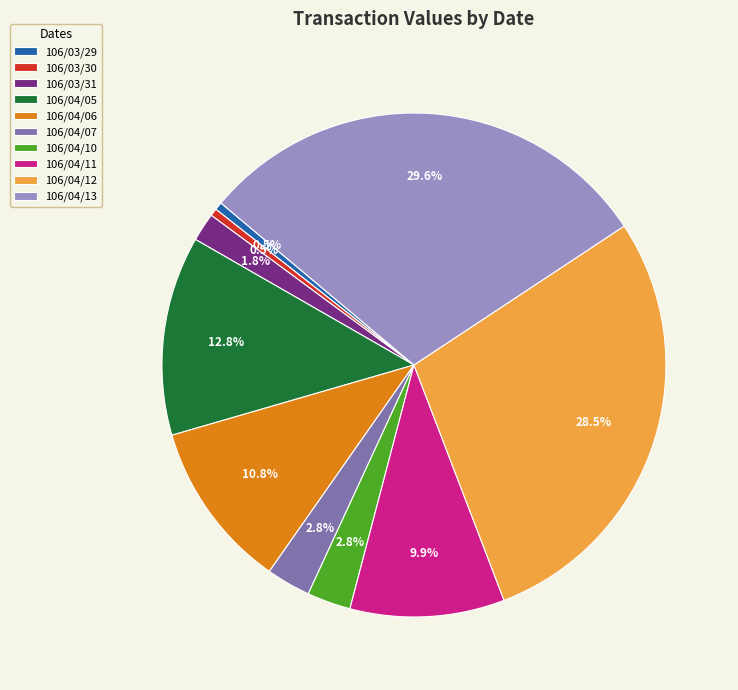

What percentage do 106/04/11 and 106/04/13 together represent?

39.5%